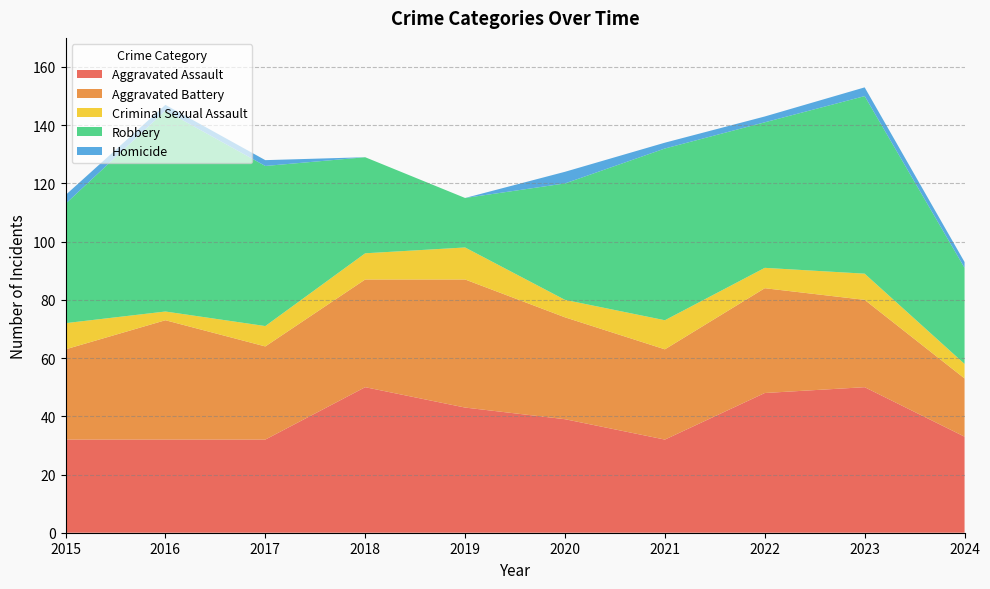

Reading left to right, extract all data points from this chart.

Aggravated Assault: 2015=32	2016=32	2017=32	2018=50	2019=43	2020=39	2021=32	2022=48	2023=50	2024=33
Aggravated Battery: 2015=31	2016=41	2017=32	2018=37	2019=44	2020=35	2021=31	2022=36	2023=30	2024=20
Criminal Sexual Assault: 2015=9	2016=3	2017=7	2018=9	2019=11	2020=6	2021=10	2022=7	2023=9	2024=5
Robbery: 2015=41	2016=69	2017=55	2018=33	2019=17	2020=40	2021=59	2022=50	2023=61	2024=33
Homicide: 2015=3	2016=2	2017=2	2018=0	2019=0	2020=4	2021=2	2022=2	2023=3	2024=2